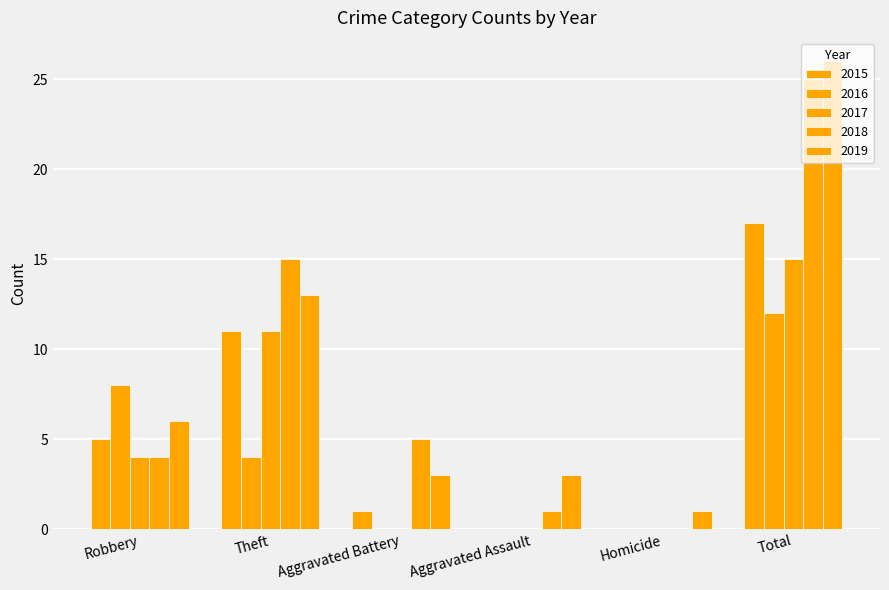

What position from the right is Total?

1